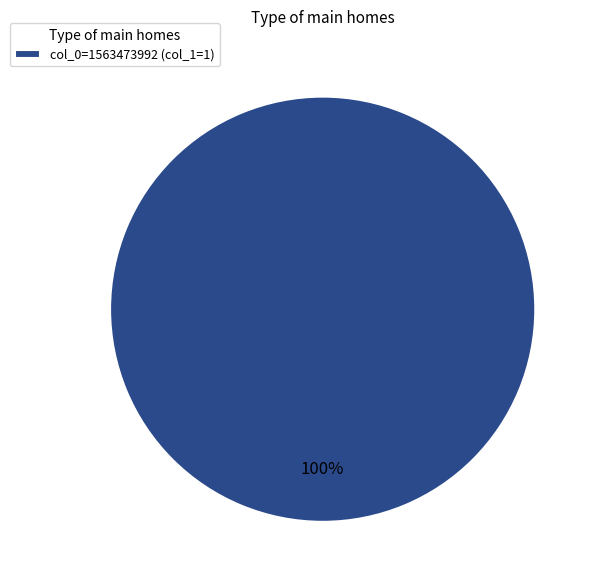

How many segments does this pie chart have?

1